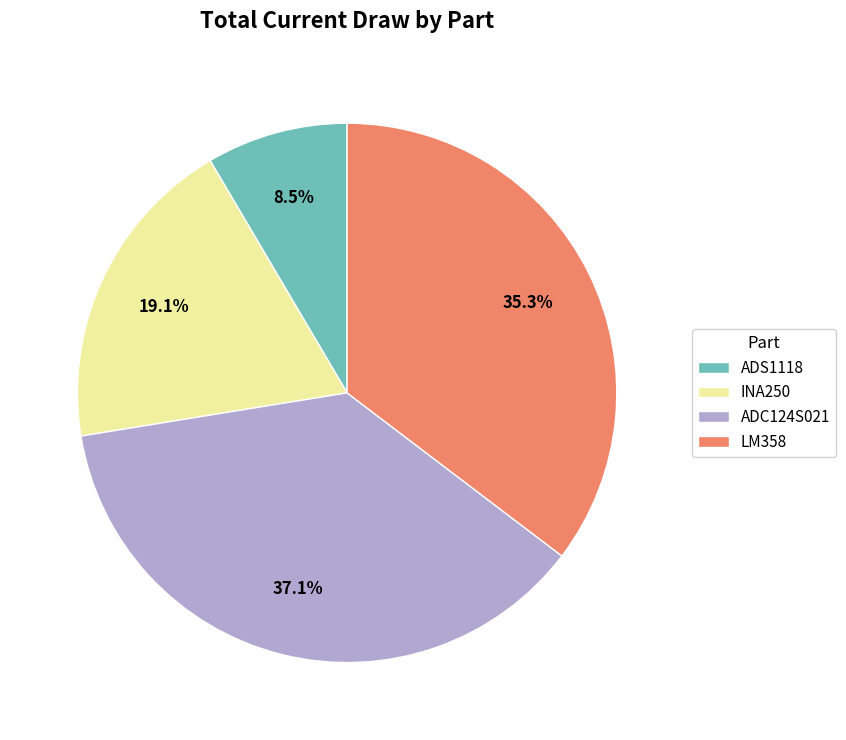

Is there any slice that represents more than half of the pie?

No